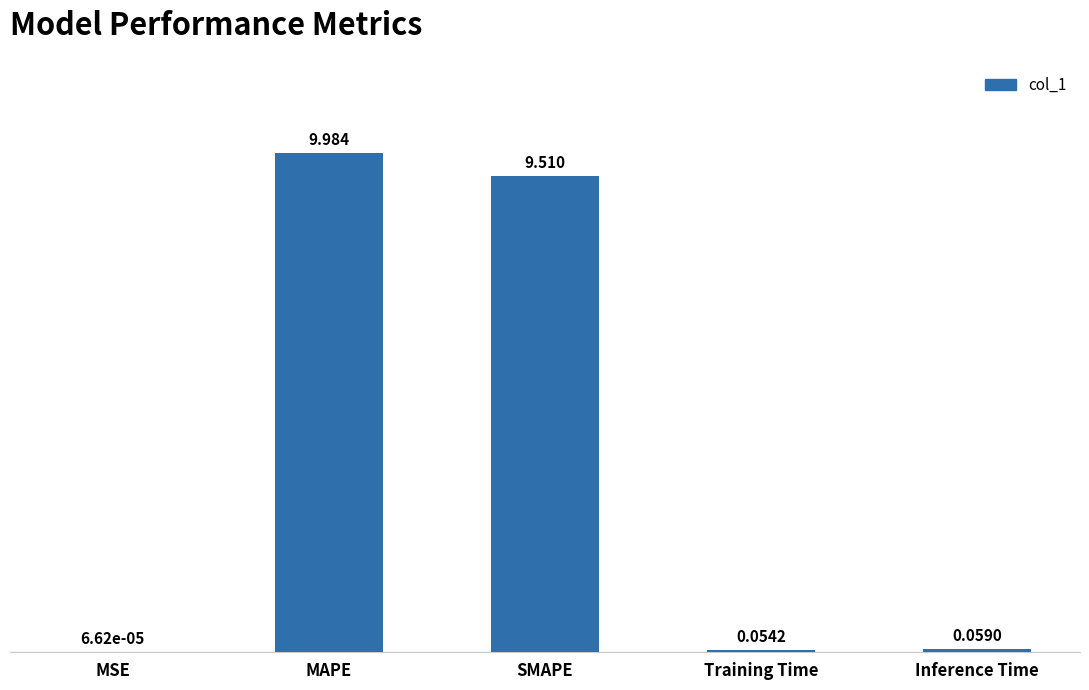

Which has a higher value, SMAPE or Inference Time?

SMAPE